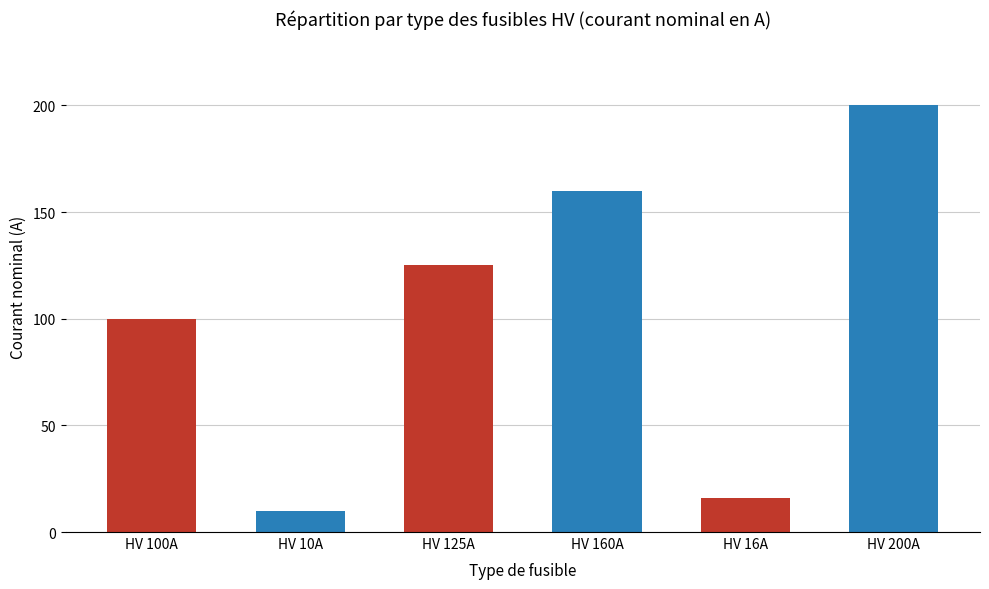

Reading right to left, what are all the values shown in this chart?

200	16	160	125	10	100